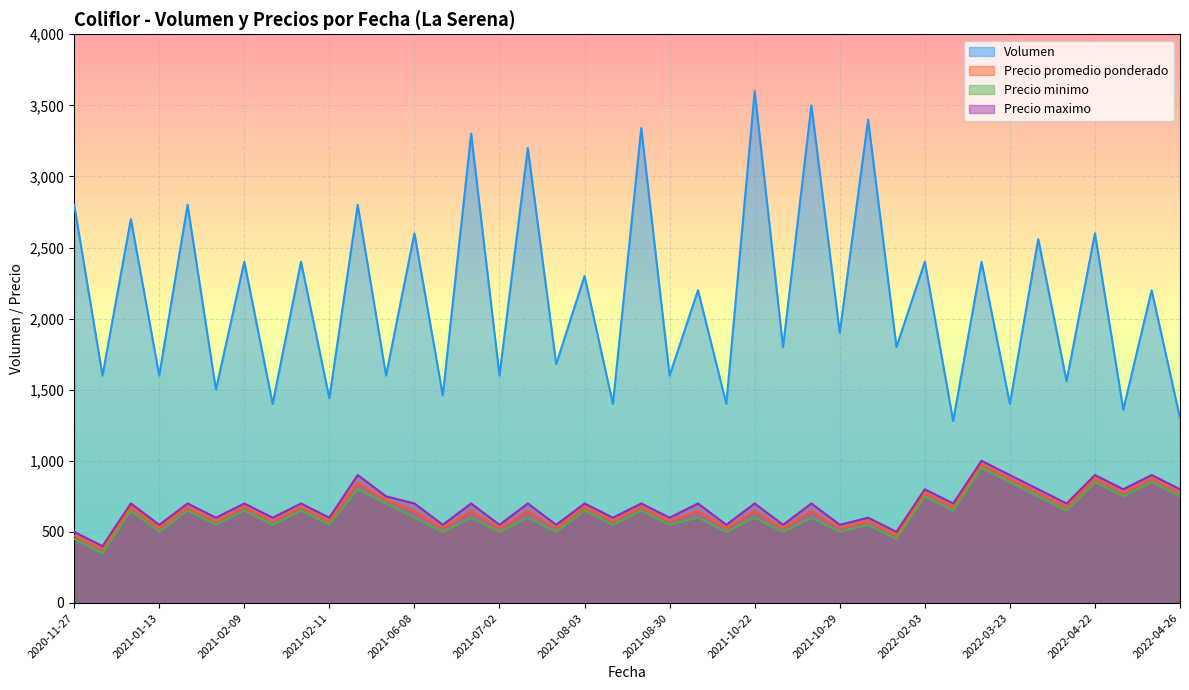

True or false: Precio promedio ponderado and Precio maximo cross at least once.

False